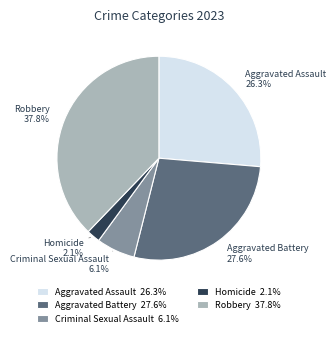

What portion of the pie excludes Aggravated Assault 26.3%?

73.7%